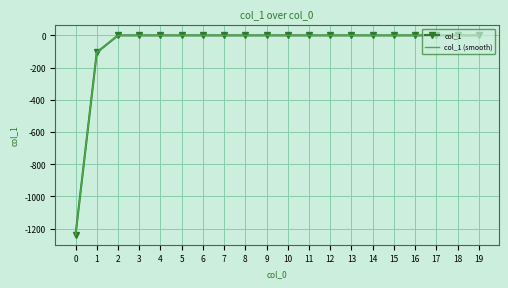

True or false: col_1 (smooth) has a value of 466.4 at 9.

False